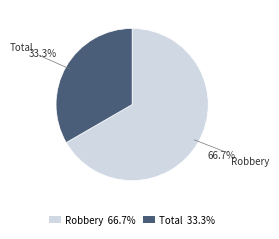

Count the number of slices in the pie.

2